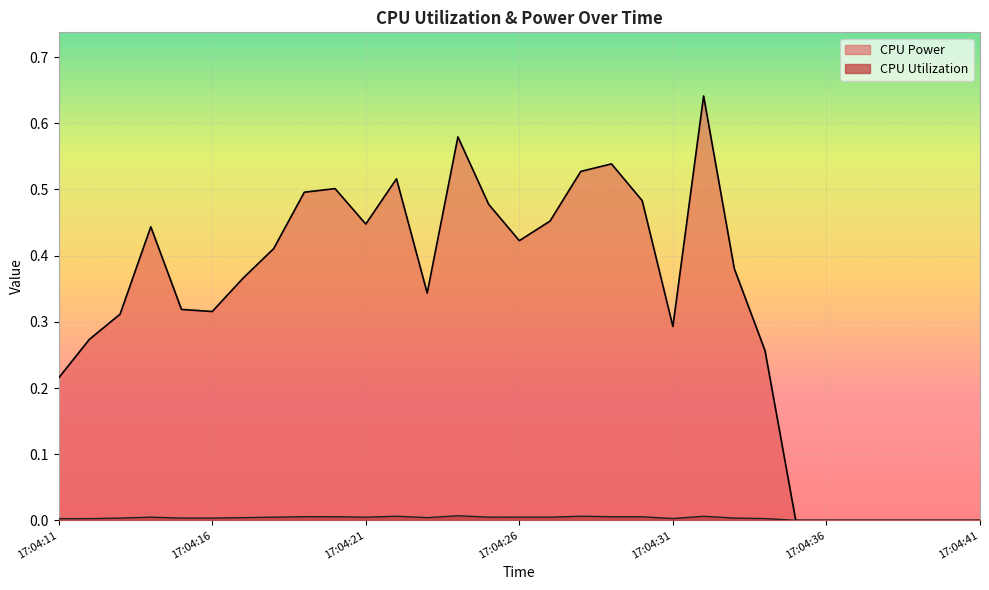

What is the difference between the second highest and second lowest values in the CPU Power series?

0.6